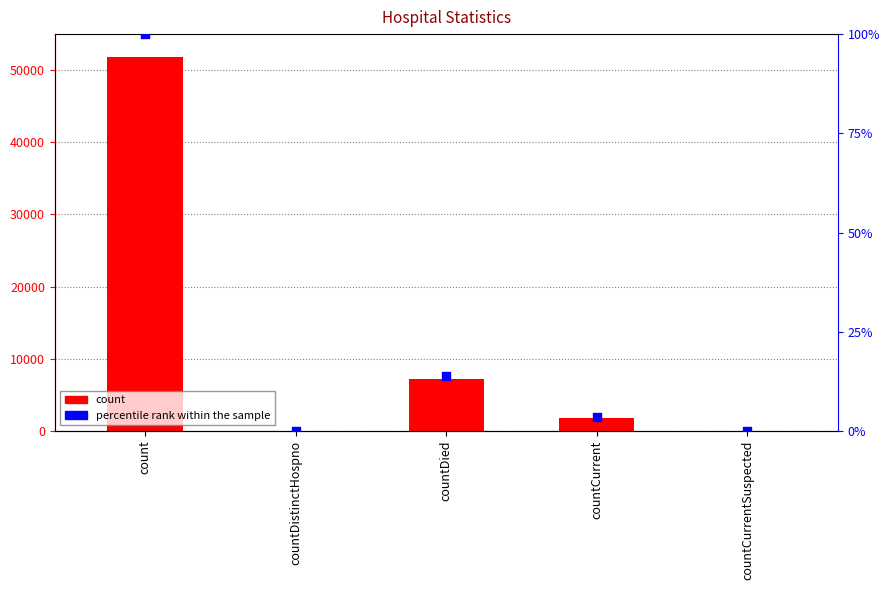

Which series contains the highest Y value?

count